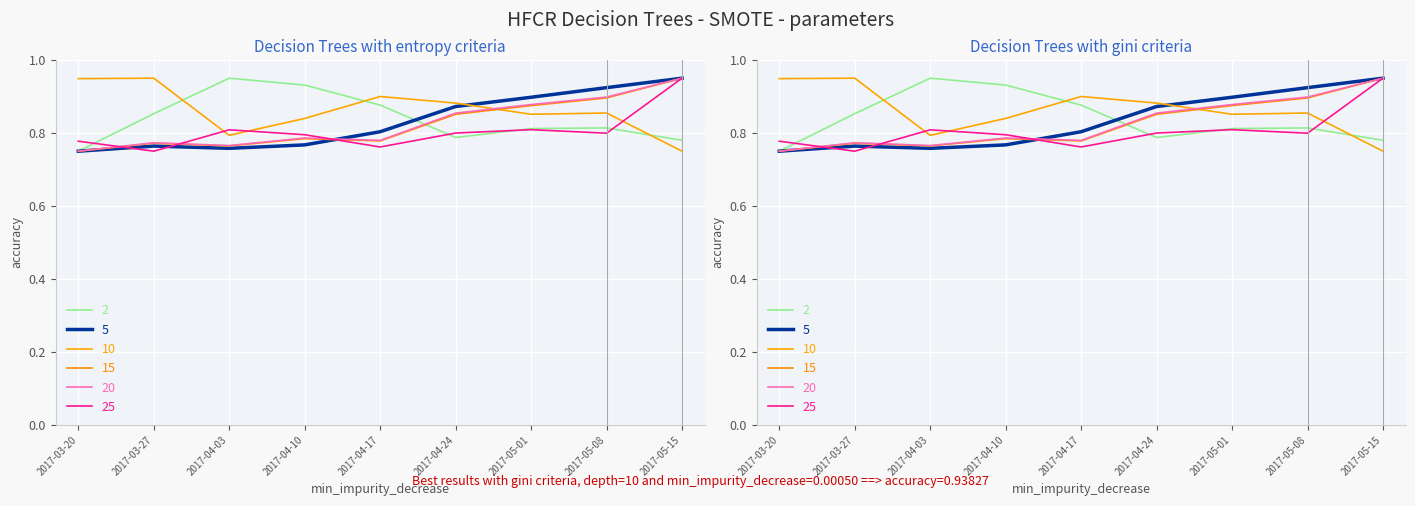

What is the value of the alpha point at the 2nd from the left?

0.9